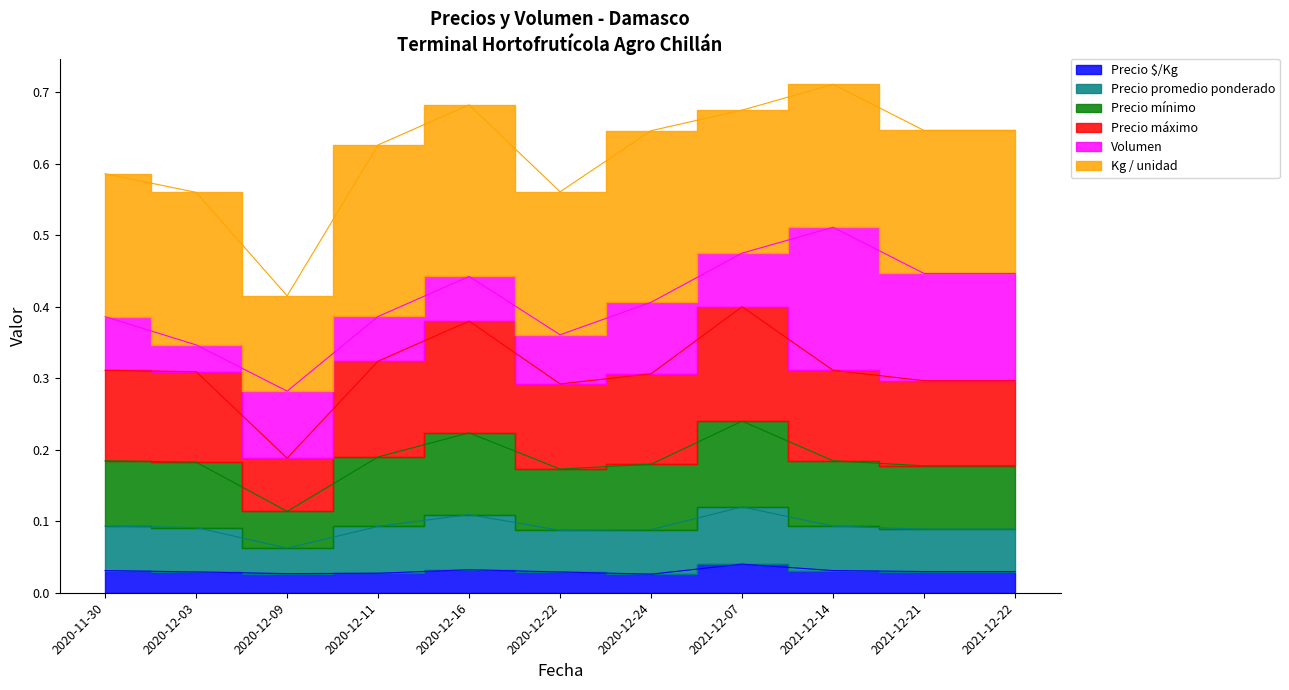

Where is the first local minimum for Precio mínimo?

2020-12-09